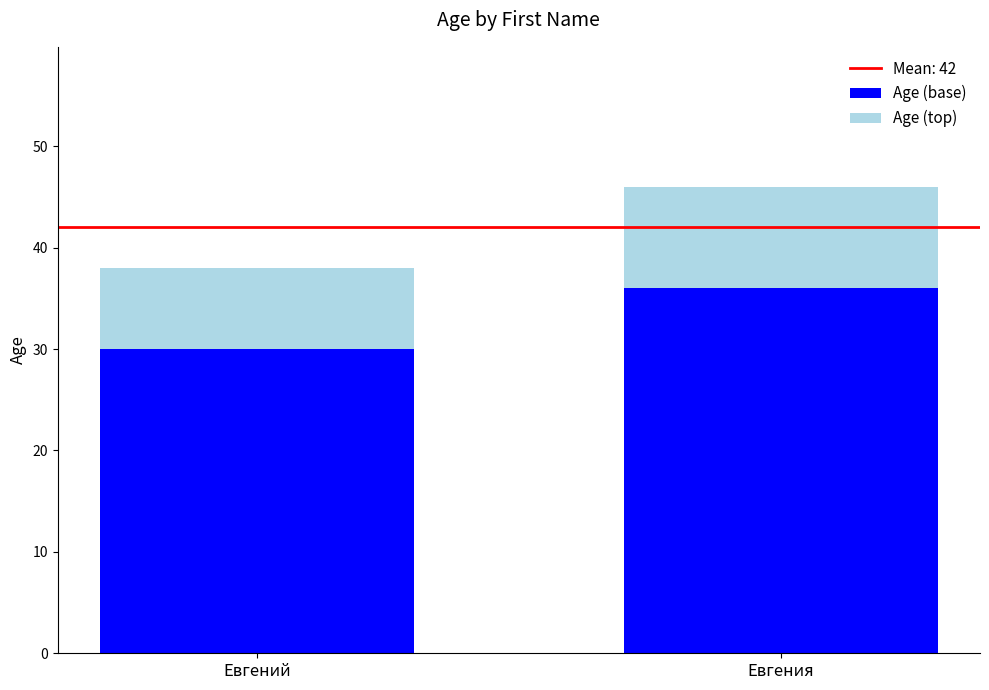

What is the sum of the Age (base) values at Евгения and Евгений?

66